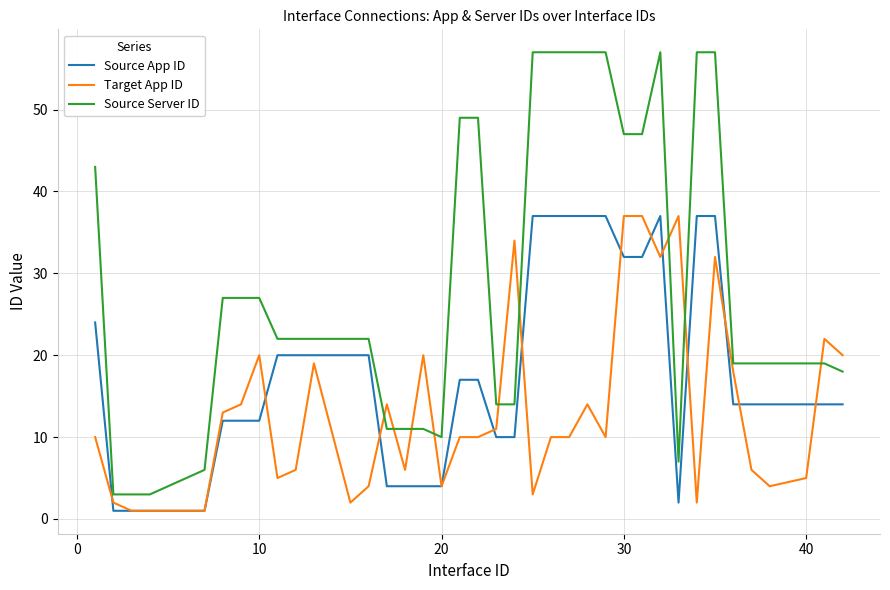

True or false: Source Server ID and Target App ID cross at least once.

True